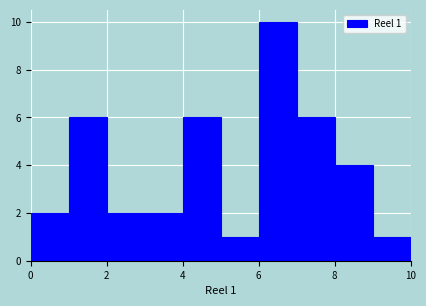

Which range on the x-axis has the tallest bar?

6 to 7